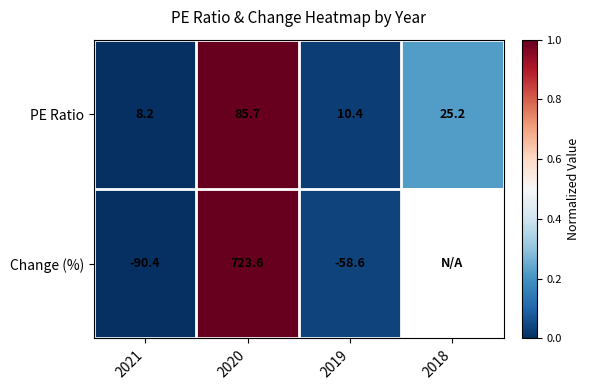

At which category is the sum across all series the highest?

2020